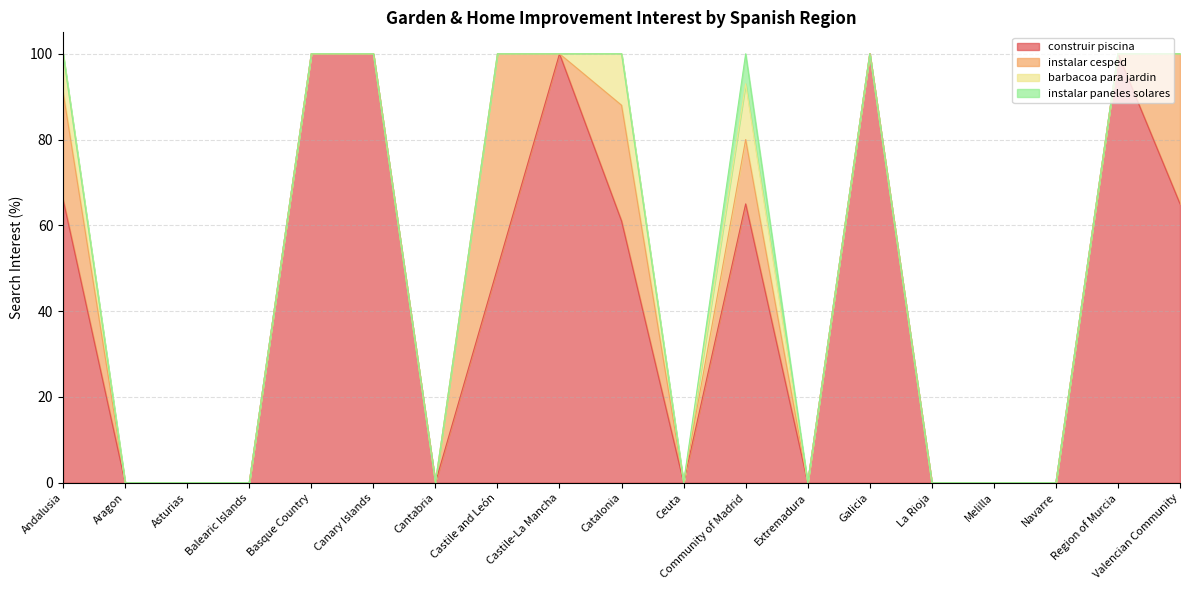

How many instalar paneles solares values are between 0 and 1?

18